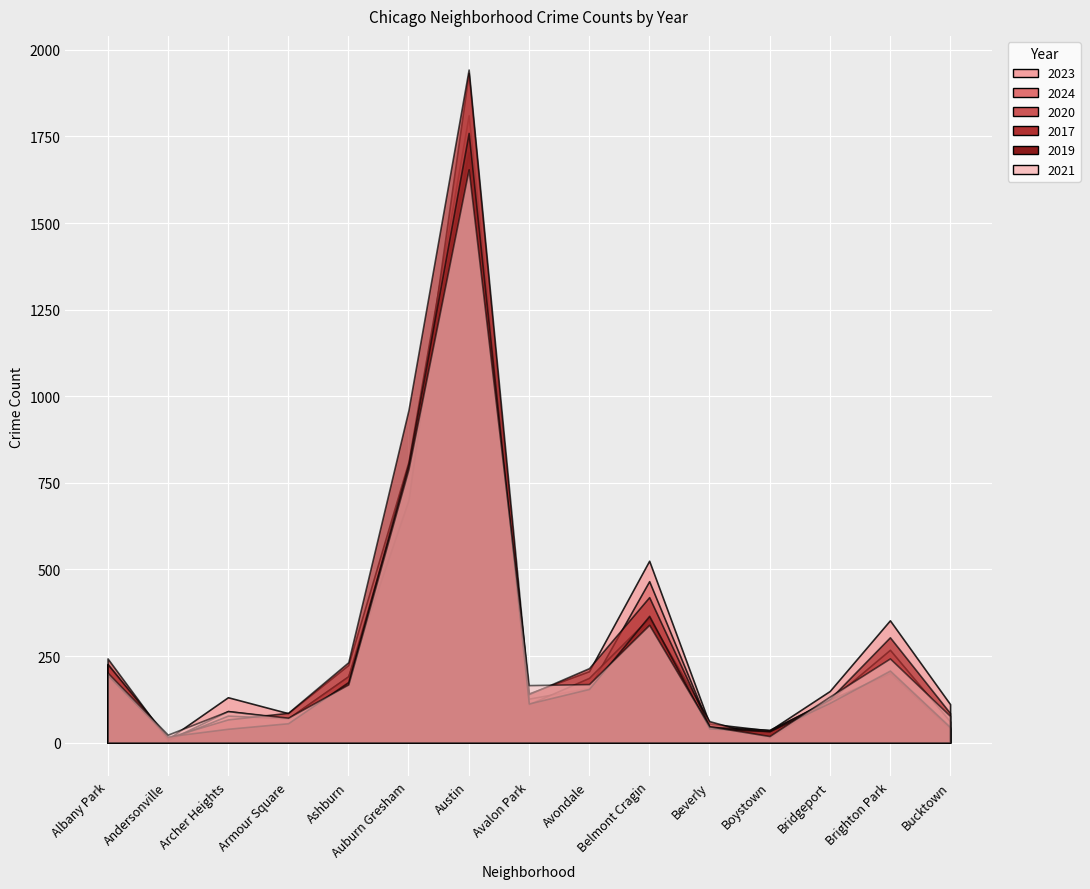

How many interior local peaks does the 2020 series have?

4